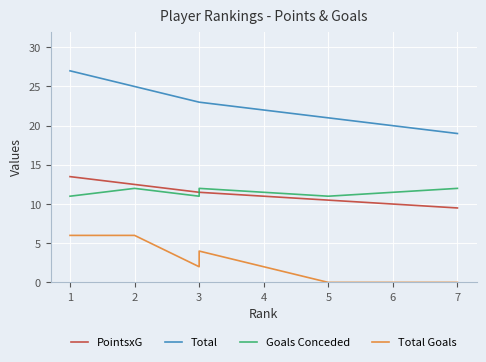

What is the difference between the maximum and minimum values in the Total Goals series?

6.0